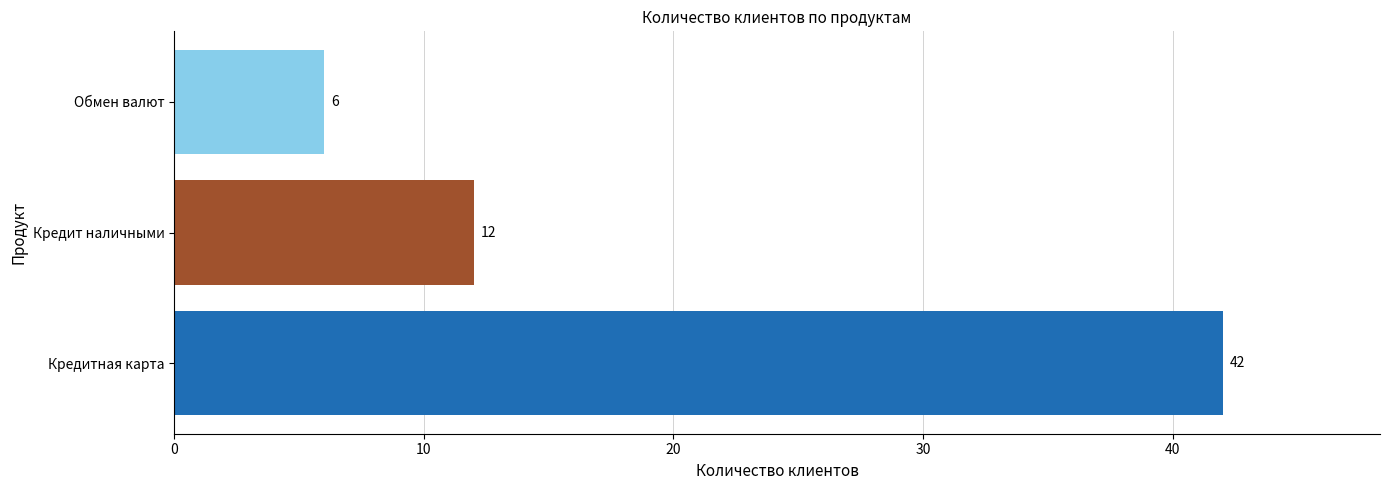

What is the smallest value displayed?

6